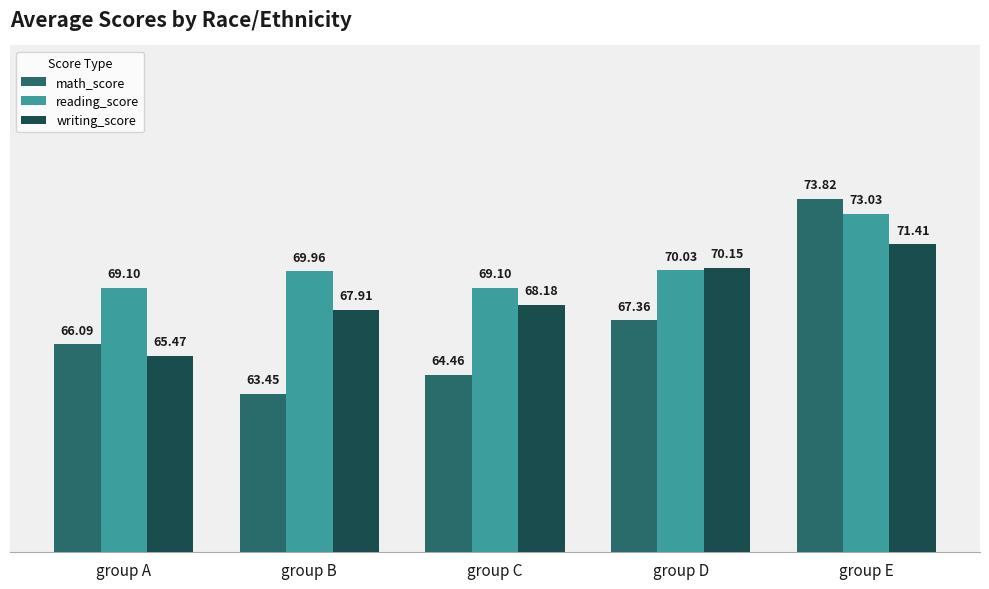

What is the spread (max minus min) of values at group A?

3.6